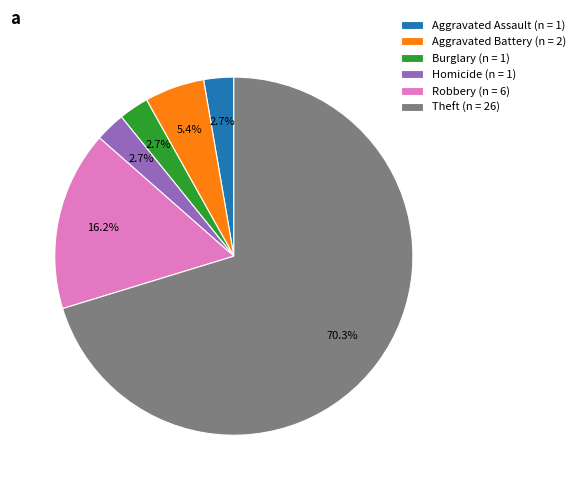

What portion of the pie excludes Robbery (n = 6)?

83.8%